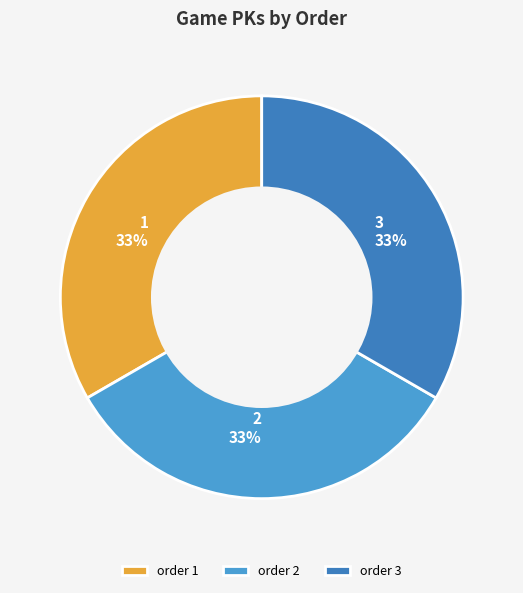

Is order 3 the majority of the pie?

No